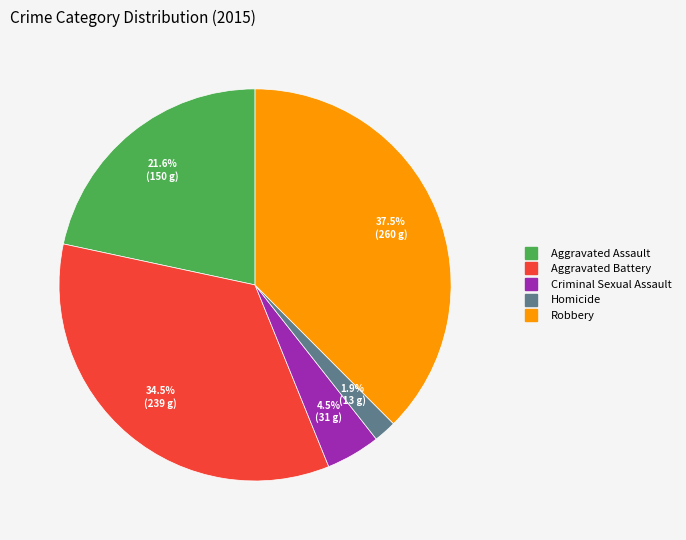

What is the ratio of the value at Homicide to the value at Aggravated Battery?

0.1